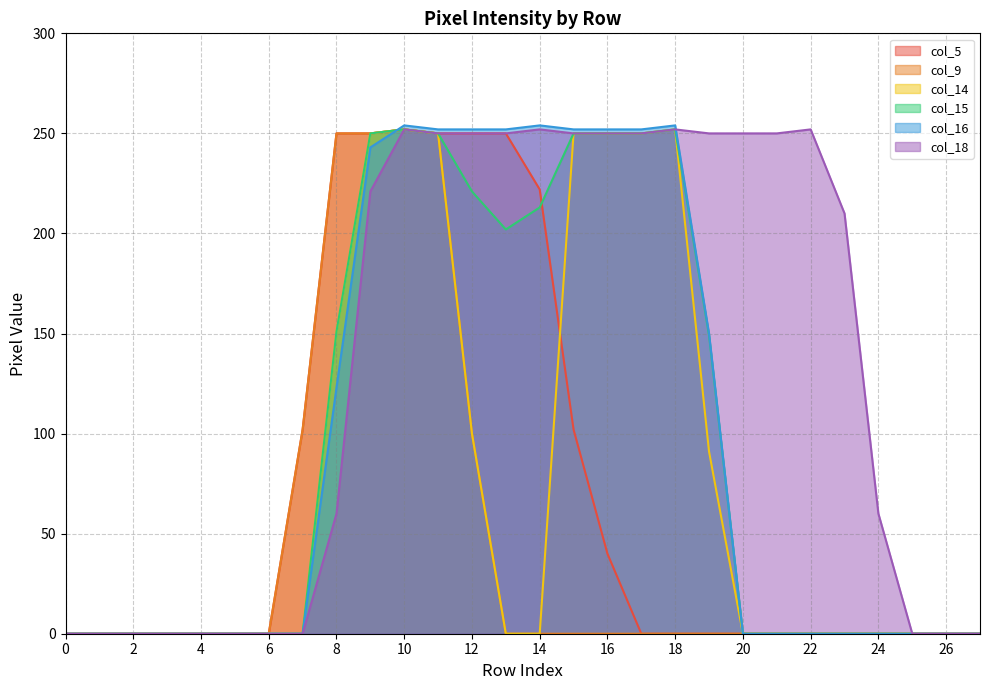

How many lines are shown in the chart?

6